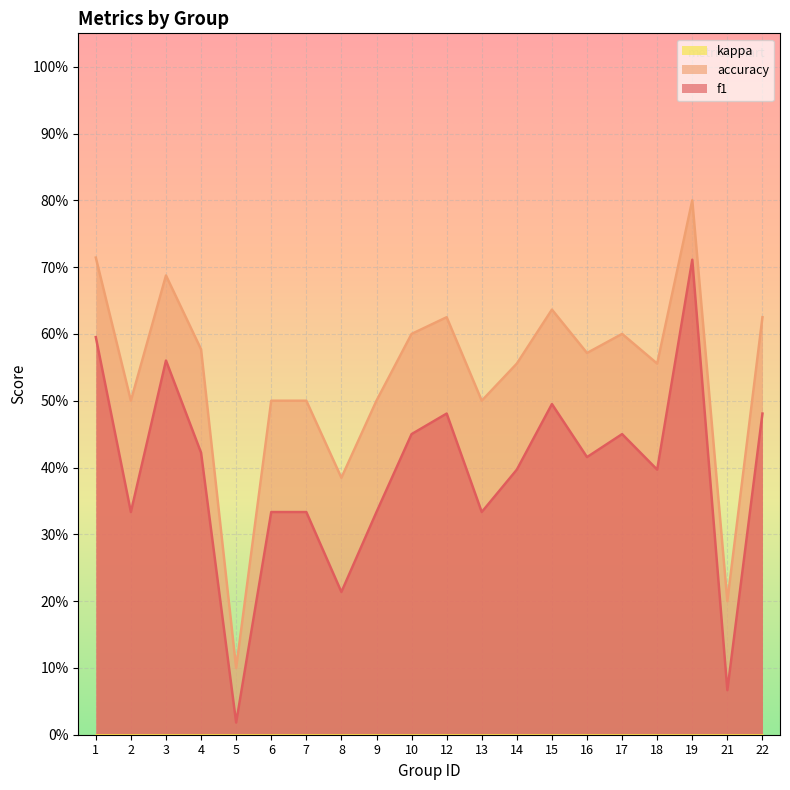

Reading left to right, transcribe all the data shown in this chart.

f1: 0.6	0.3	0.6	0.4	0.0	0.3	0.3	0.2	0.3	0.5	0.5	0.3	0.4	0.5	0.4	0.5	0.4	0.7	0.1	0.5
accuracy: 0.7	0.5	0.7	0.6	0.1	0.5	0.5	0.4	0.5	0.6	0.6	0.5	0.6	0.6	0.6	0.6	0.6	0.8	0.2	0.6